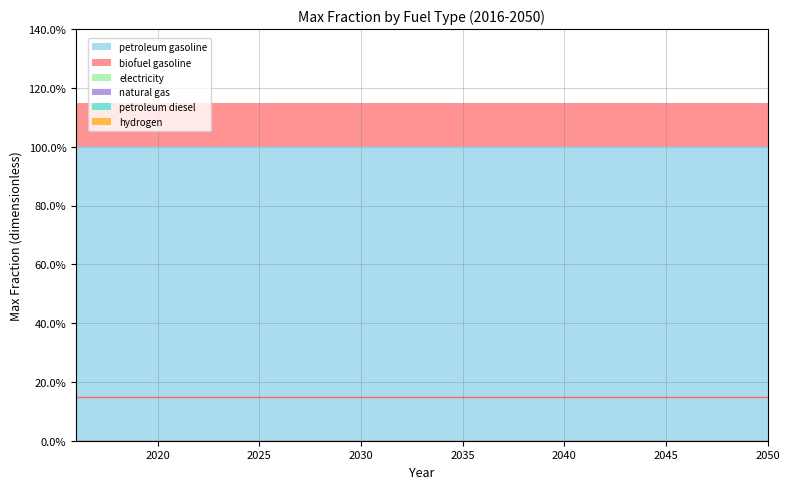

True or false: hydrogen and petroleum gasoline intersect in this chart.

False